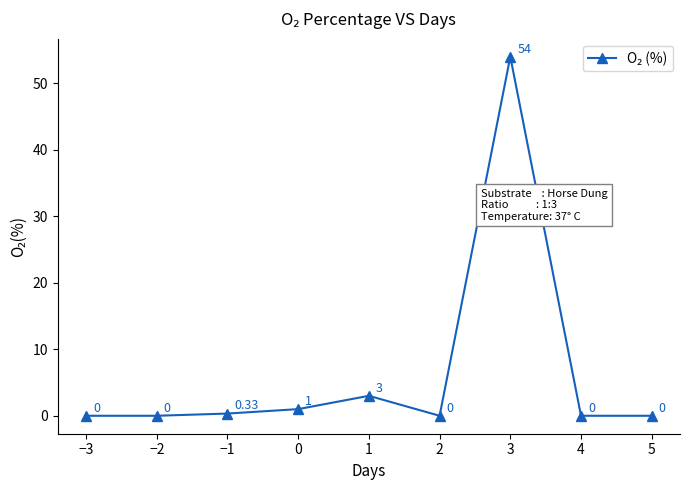

What is the greatest value displayed?

54.0